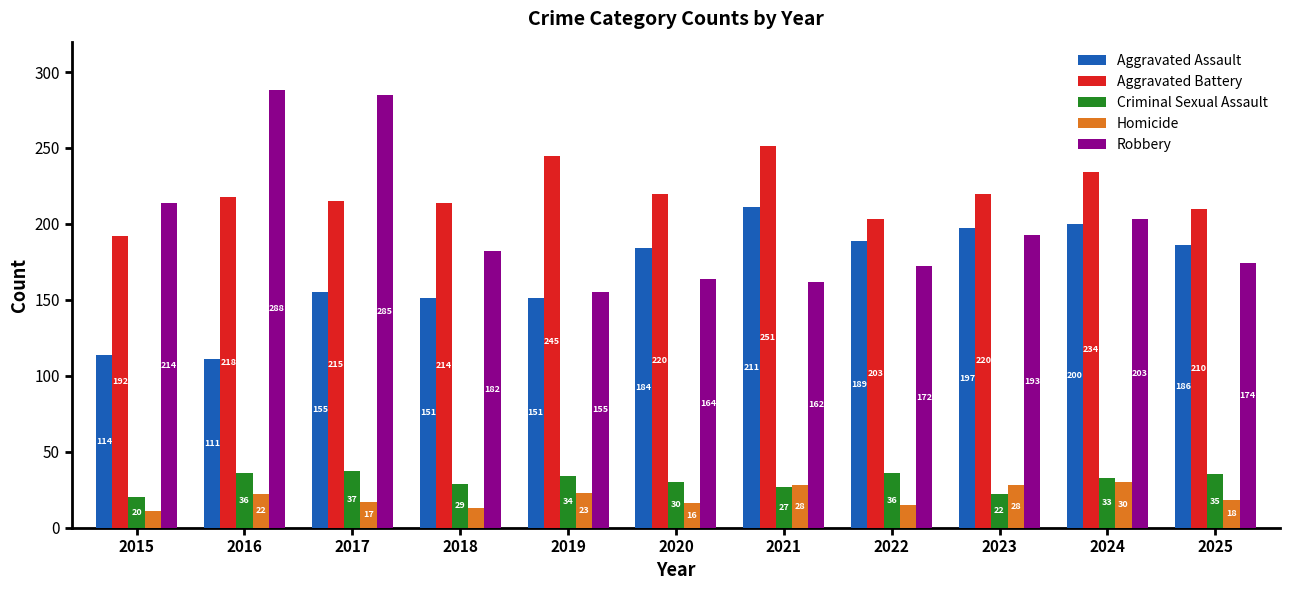

What is the sum of all Aggravated Assault values?

1849